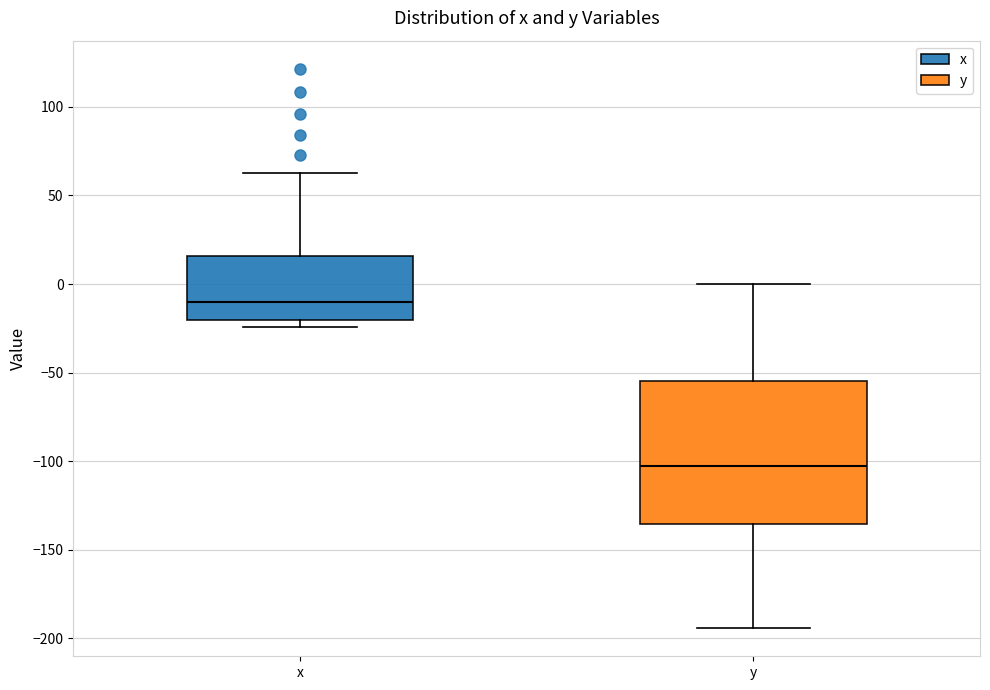

Reading left to right, read every box against the y-axis: the position of its median line, the range the box covers, and the ends of its whiskers. The values are not printed on the chart, so give them approximately, as read against the axis.

x: median -10, box -20 to 15, whiskers -25 to 60
y: median -105, box -135 to -55, whiskers -195 to 0